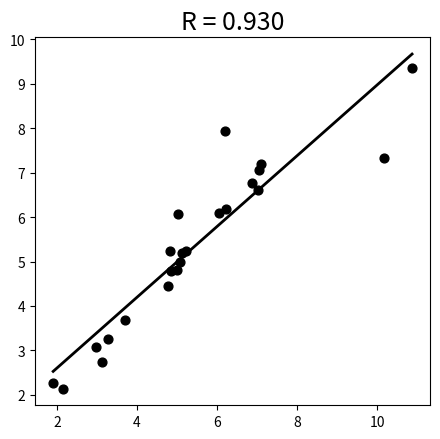

What is the range of Y values (max minus min)?

7.2